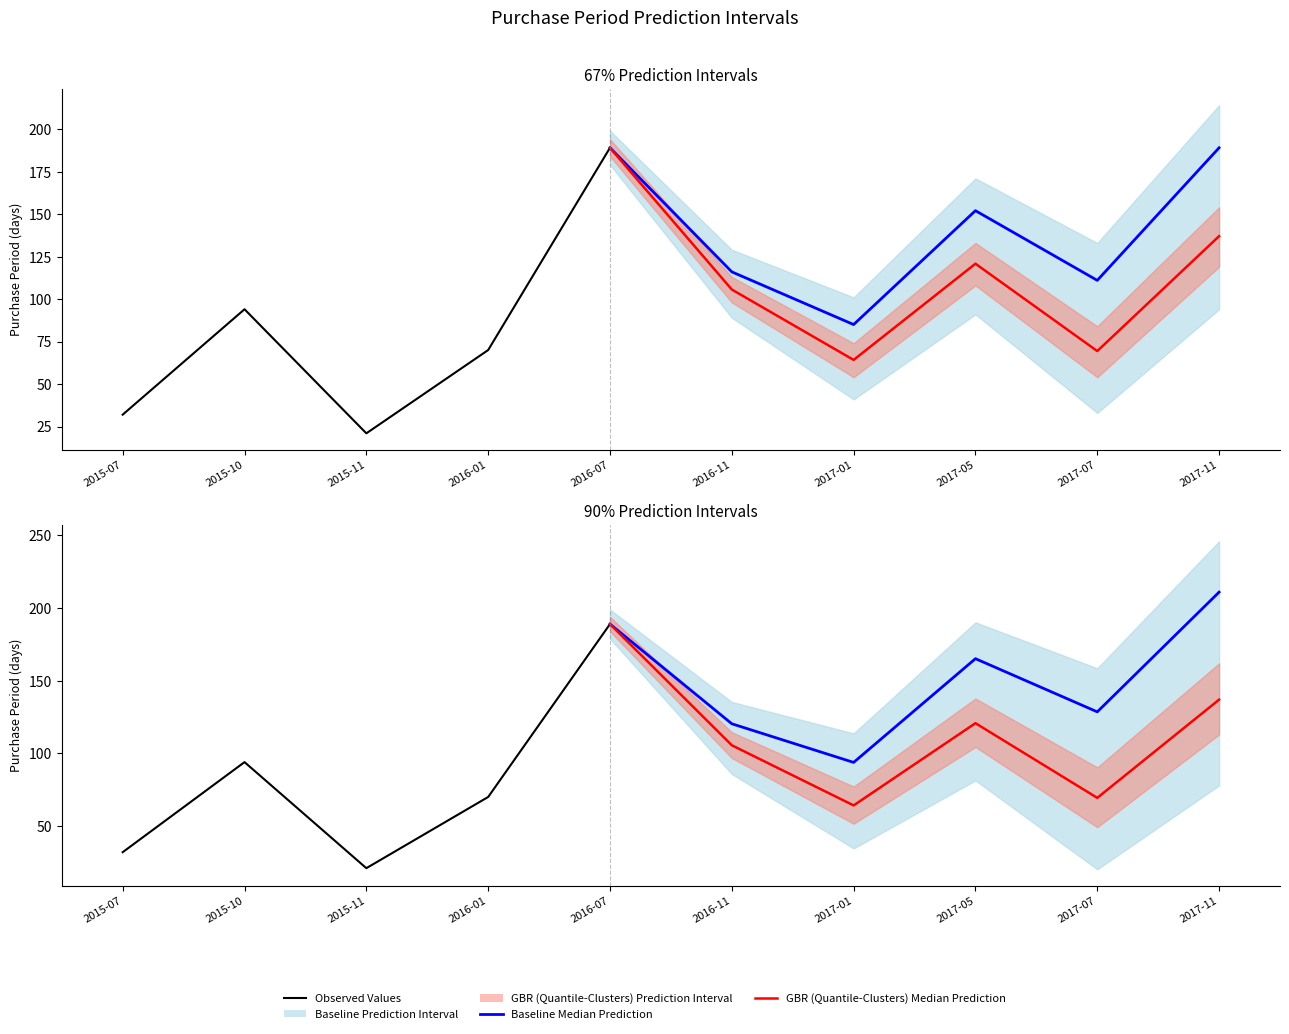

What is the difference between the values at 2016-01-14 and 2015-10-15?

24